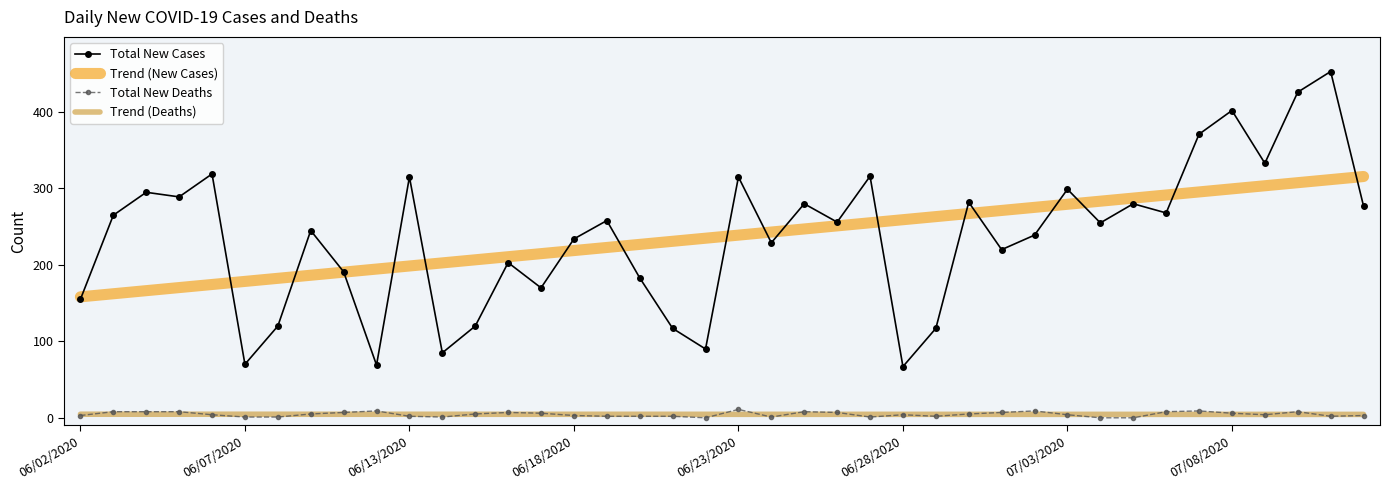

What is the maximum value for Total New Cases?

453.0